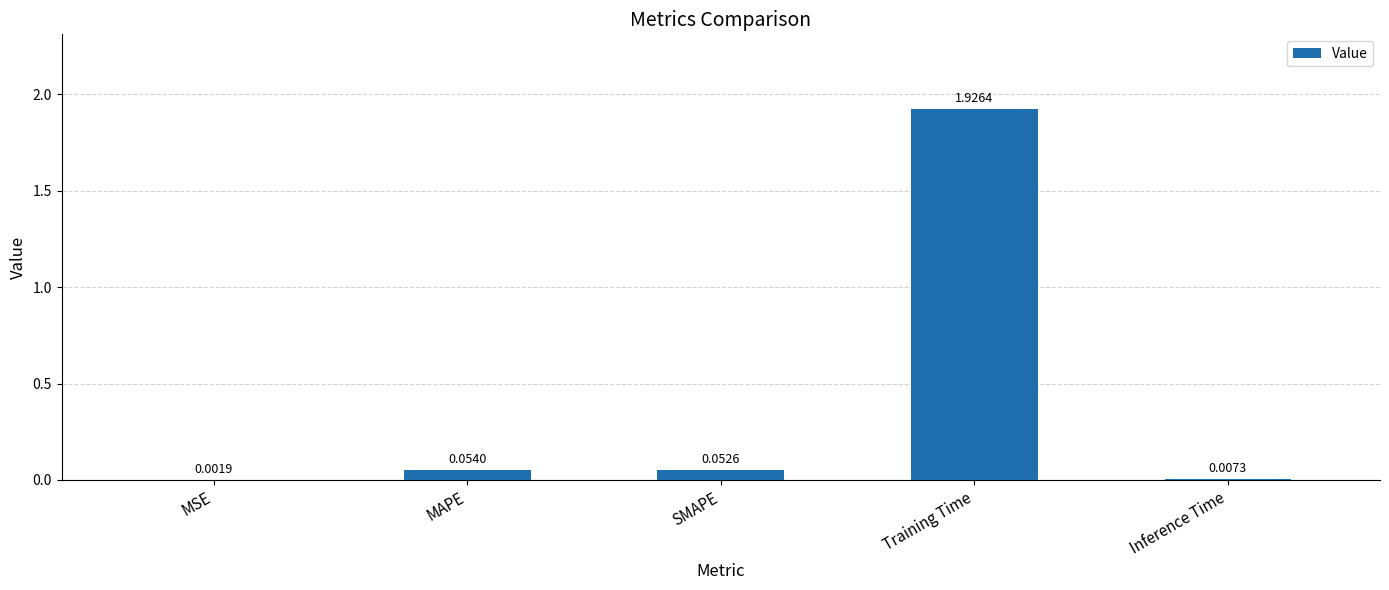

What is the sum of all values?

2.0